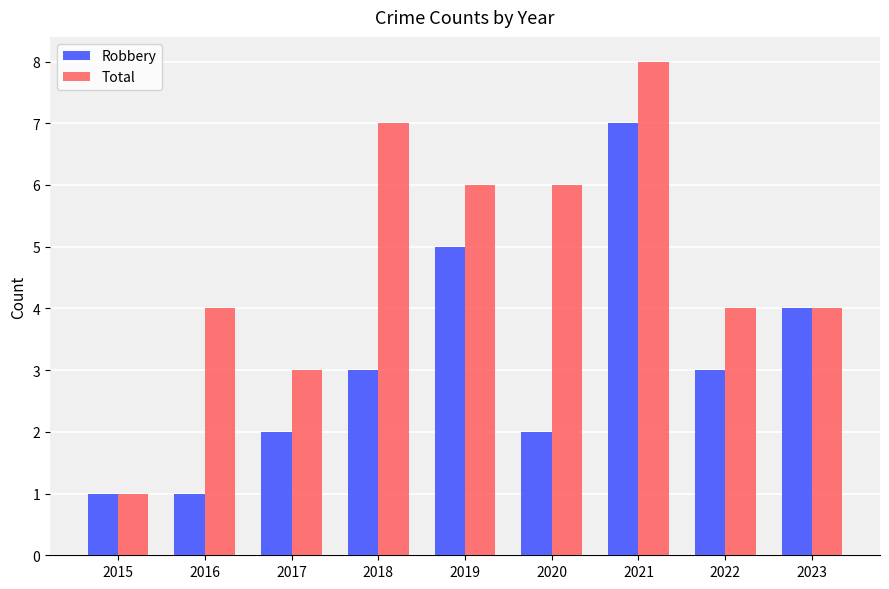

How many bars are there in total?

18